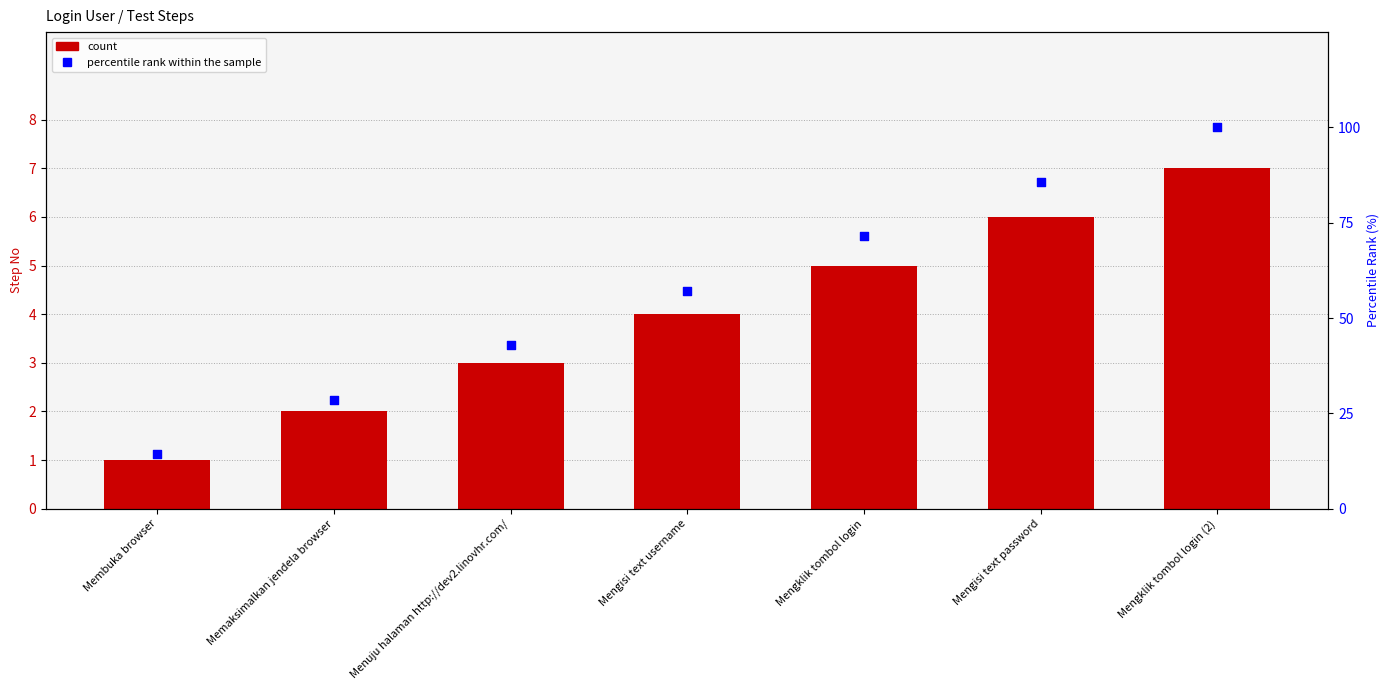

Which series has the largest Y range (max minus min)?

percentile rank within the sample